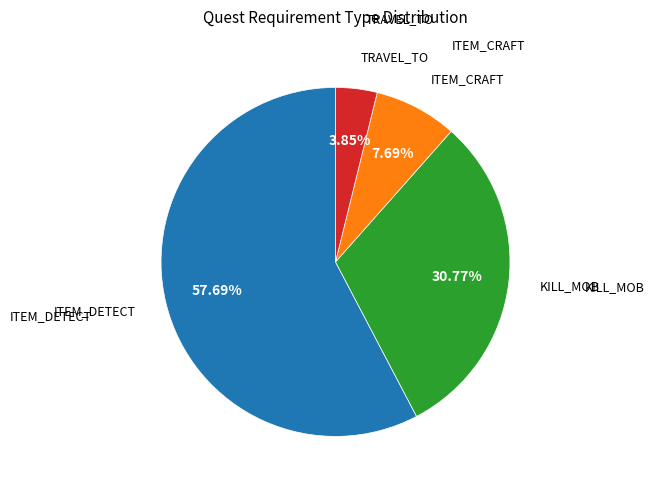

Is there a majority slice in this chart?

Yes